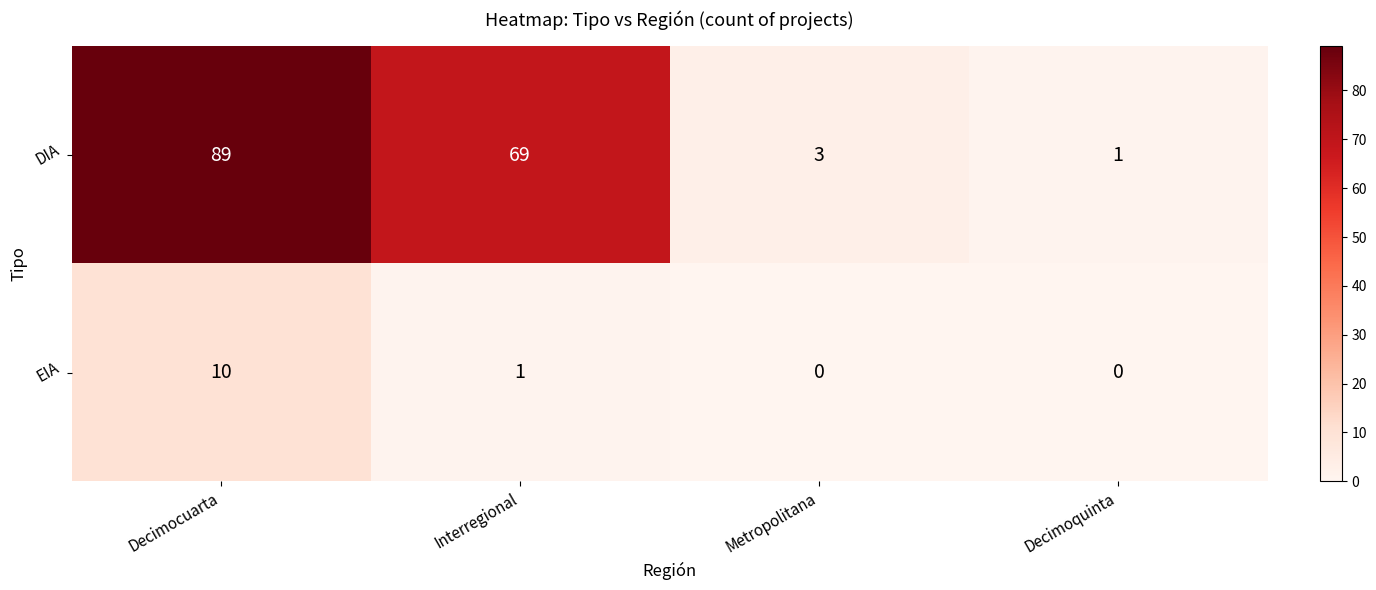

At which label is DIA closest to 45?

Interregional